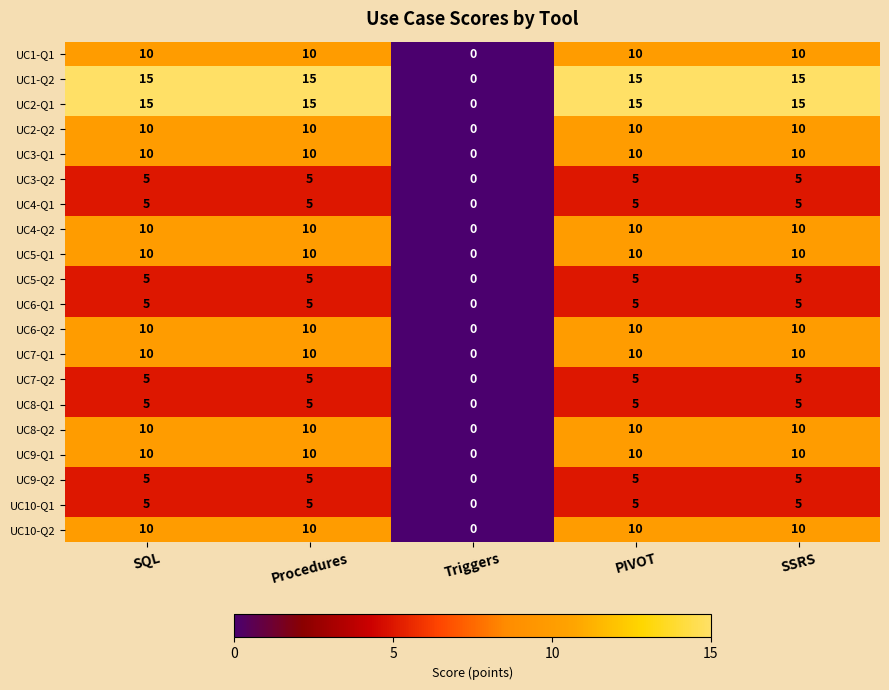

What is the sum of all UC7-Q2 values?

20